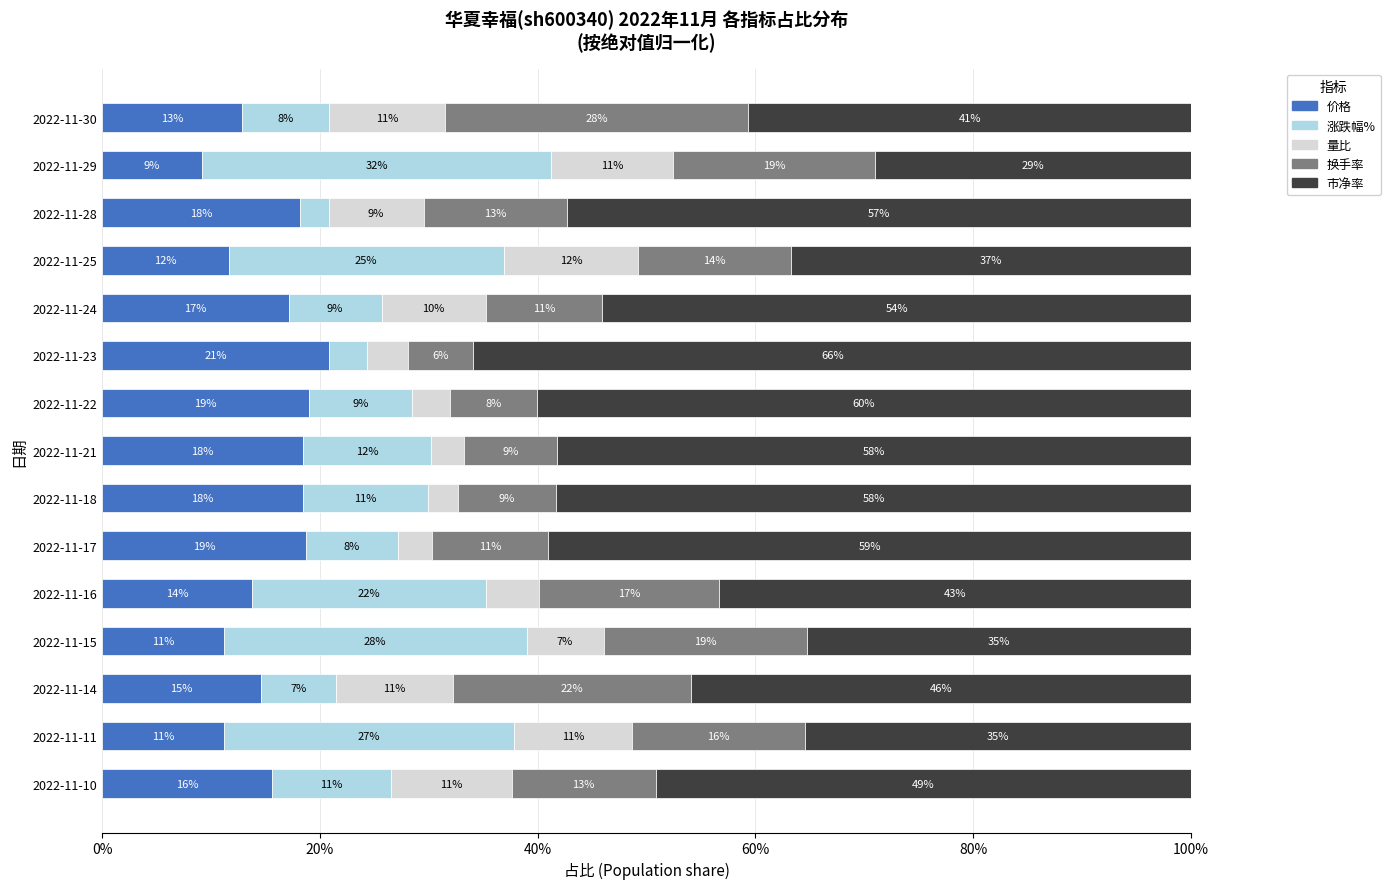

The value of 价格 at 2022-11-28 is 4.2. True or false?

False